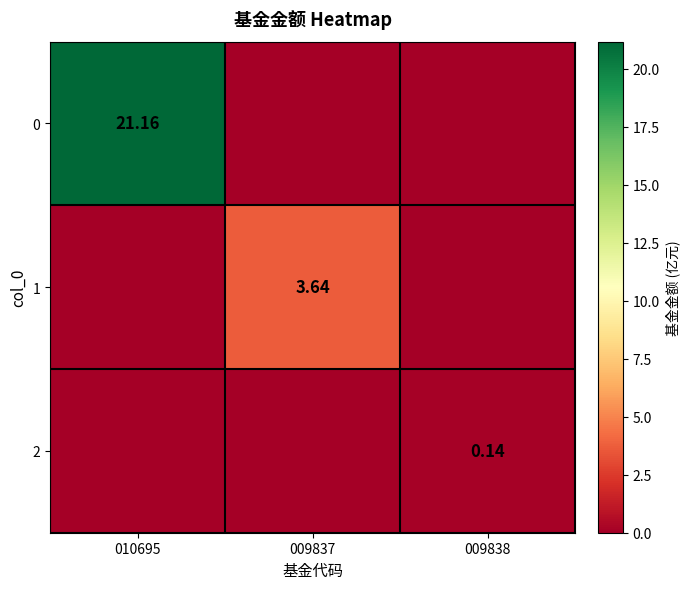

Is the value of 1 at 010695 greater than the value of 2 at 009837?

No